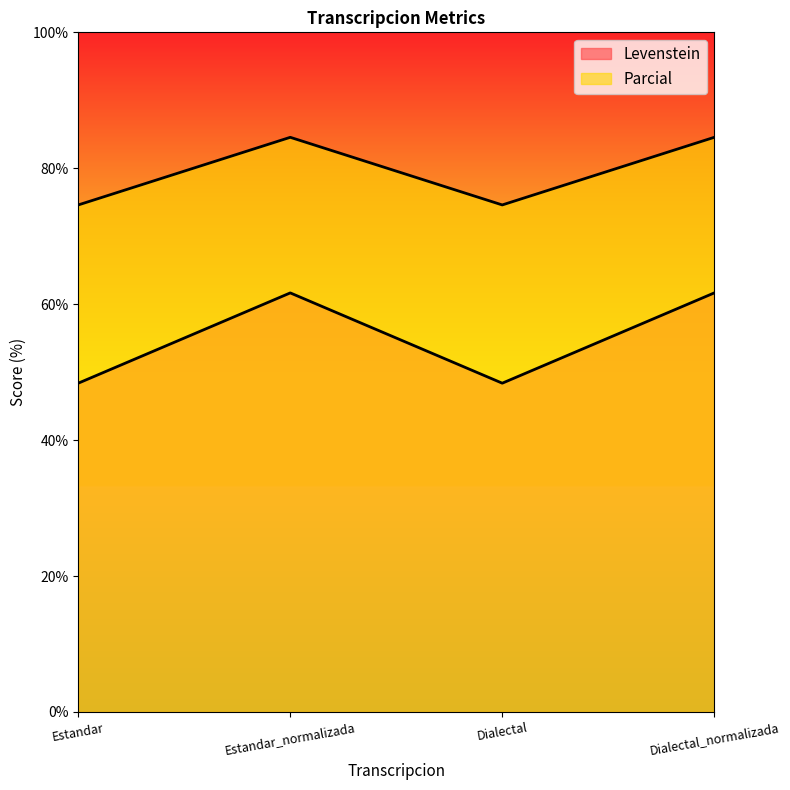

How many lines are shown in the chart?

2